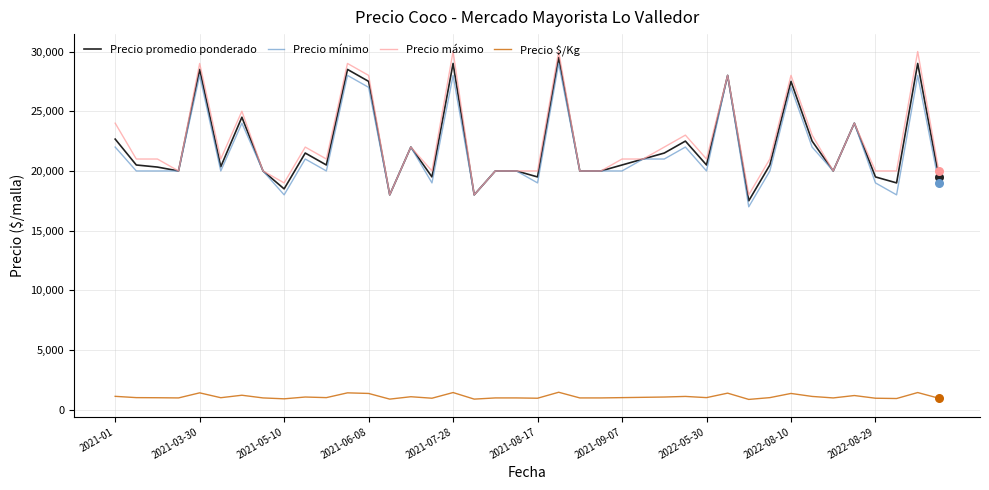

What is the smallest value displayed?

875